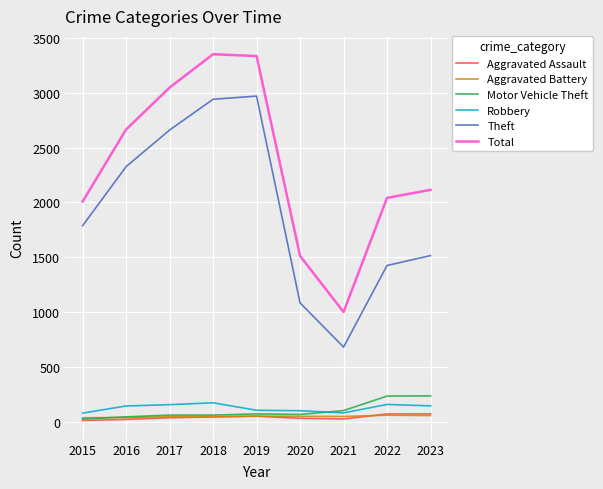

Which series has the largest total across all categories?

Total